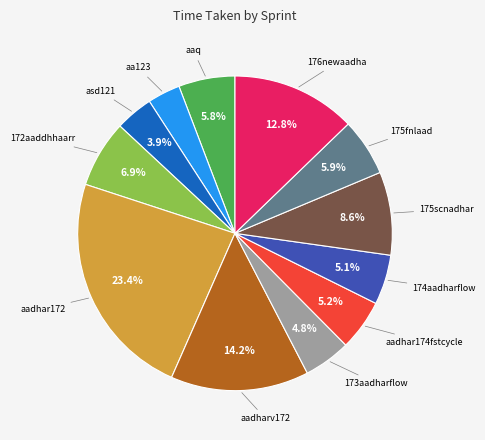

True or false: 175scnadhar accounts for 9% of the total.

True